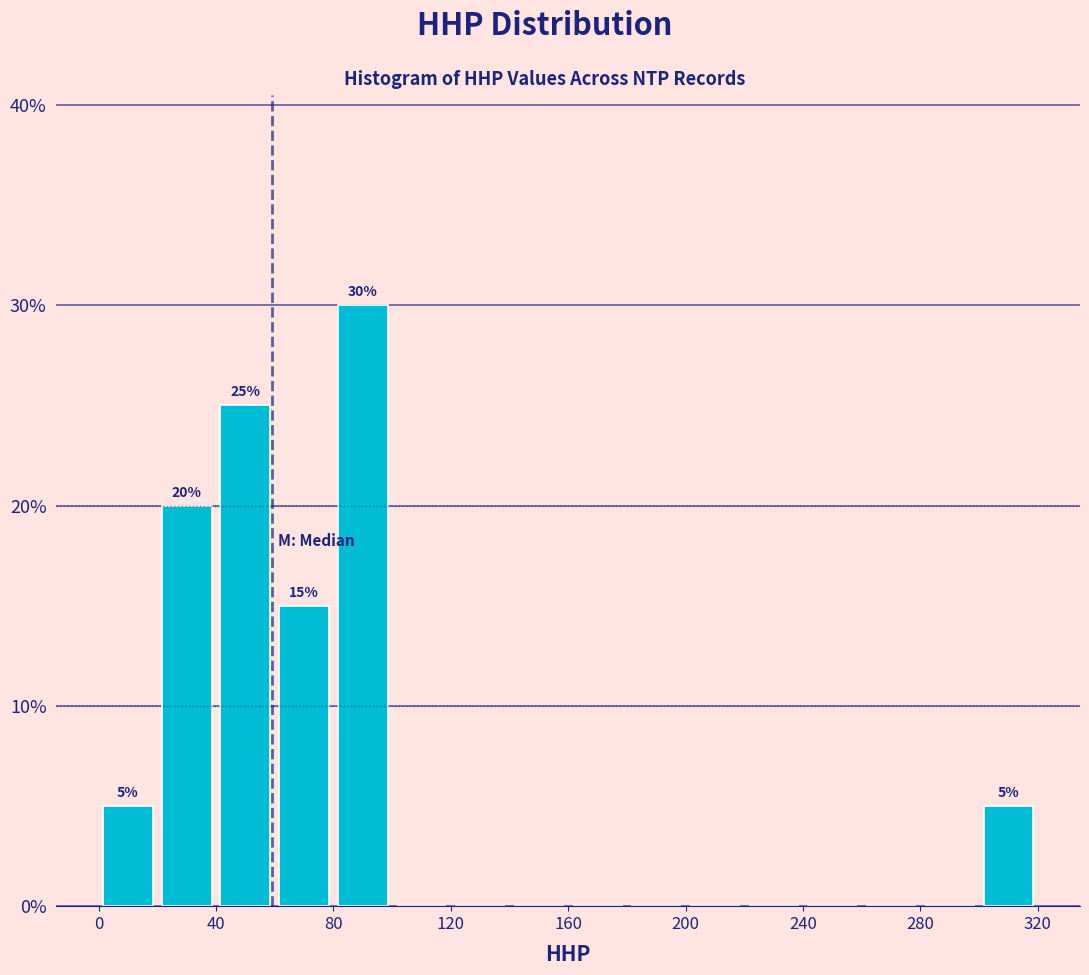

Which range on the x-axis has the tallest bar?

80 to 100